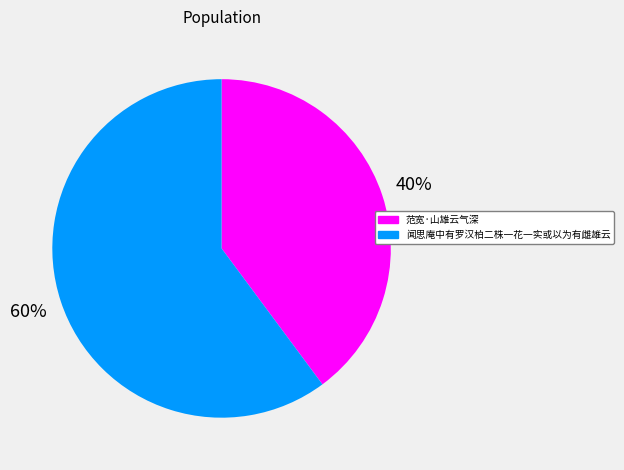

To the nearest percent, what is the difference between the largest and smallest slice percentages?

20%